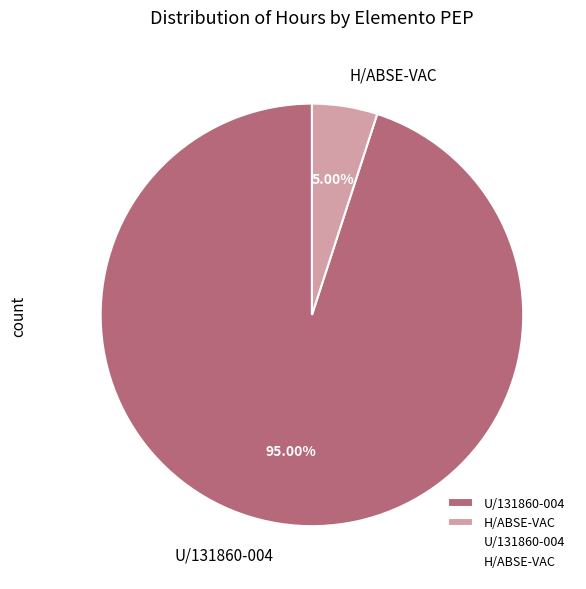

What portion of the pie excludes U/131860-004?

5.0%